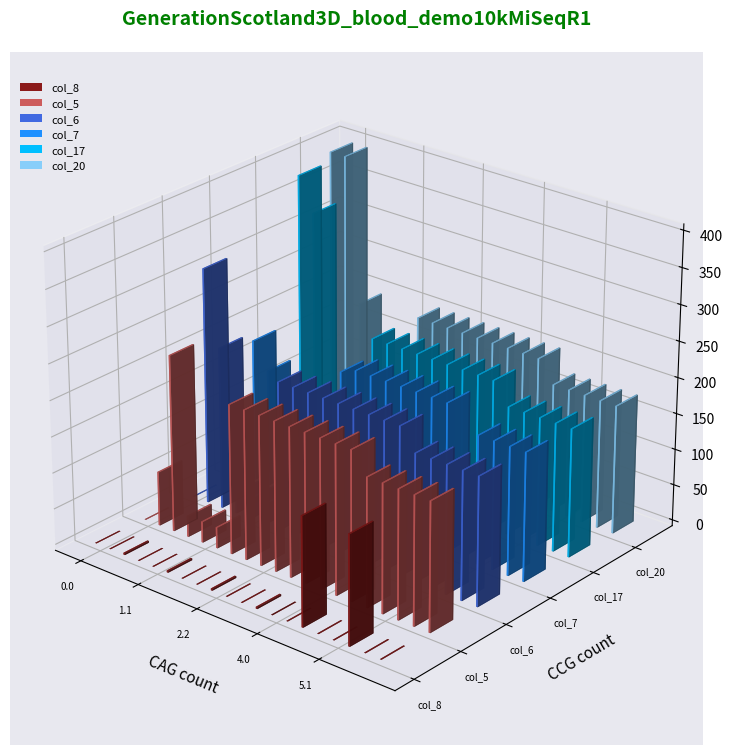

What is the sum of the col_20 values at 6.1 and 5.1?

356.0